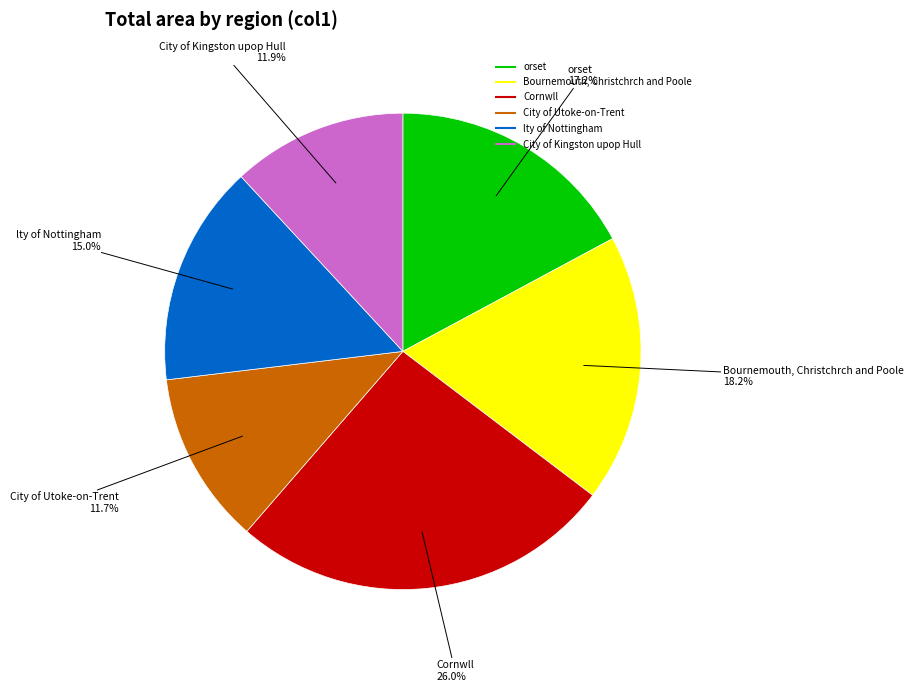

Is lty of Nottingham the majority of the pie?

No